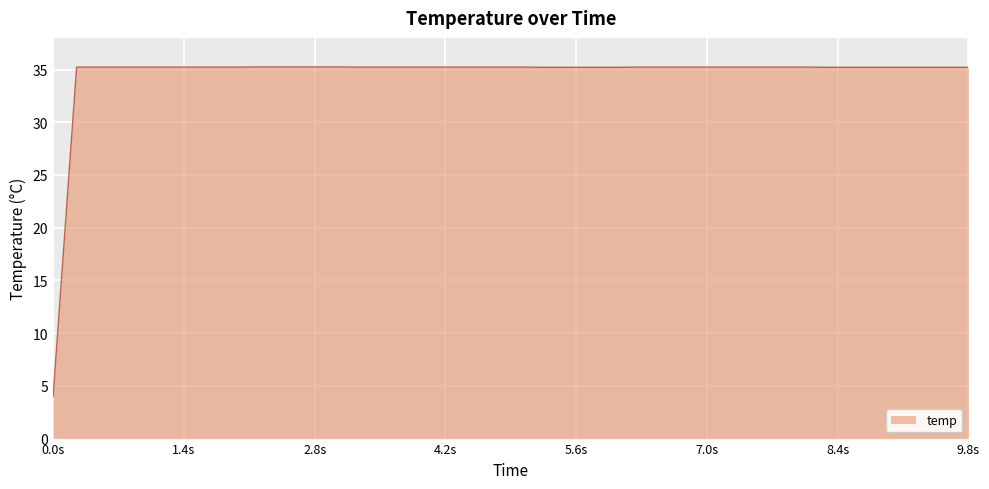

What is the minimum value shown in the chart?

4.0